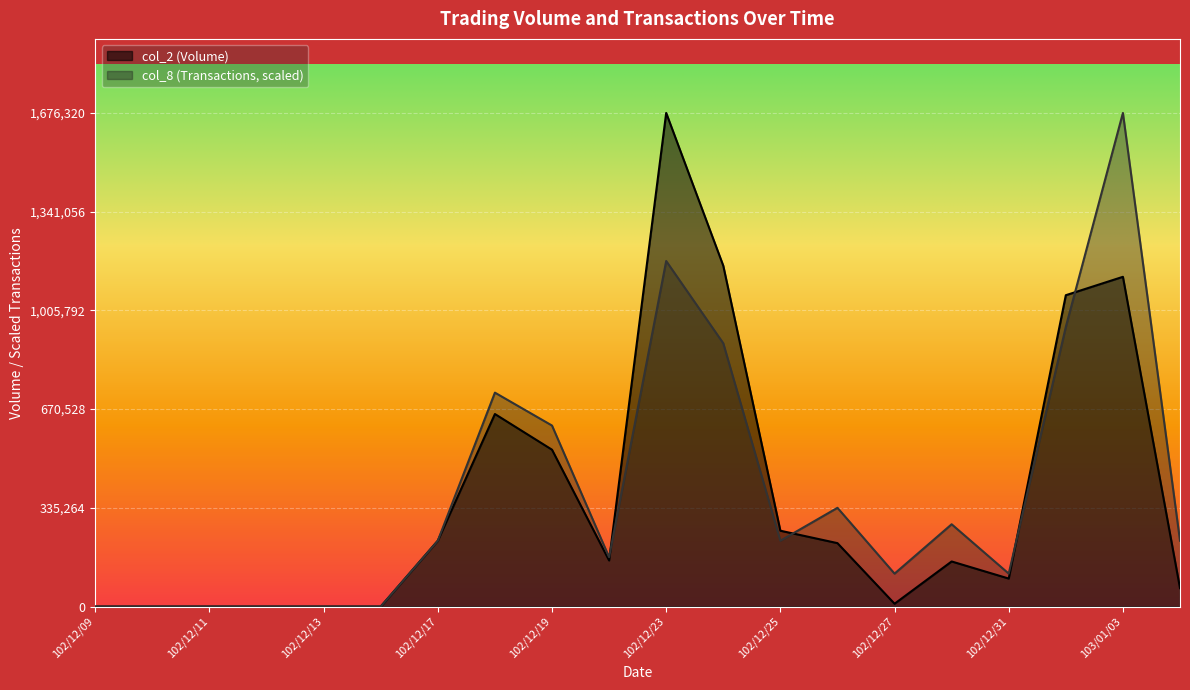

The value of col_2 (Volume) at 103/01/06 is 62350.0. True or false?

True